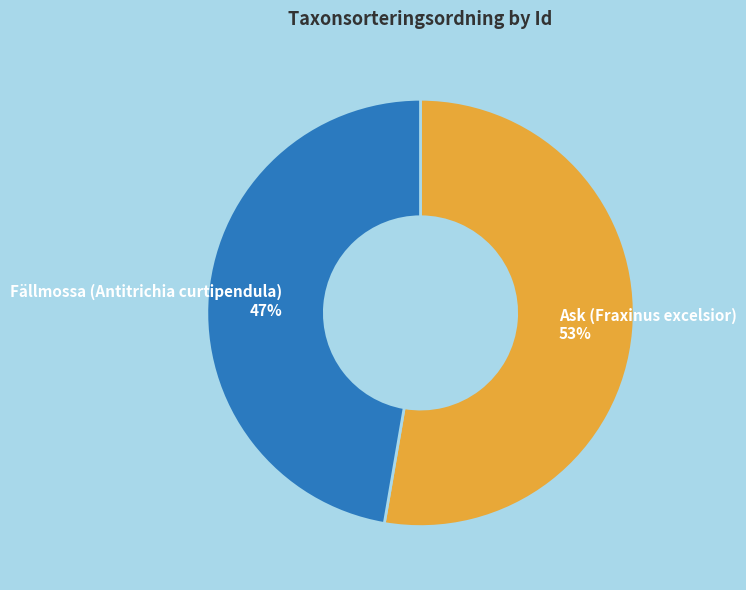

True or false: Ask (Fraxinus excelsior) 53% accounts for 46% of the total.

False